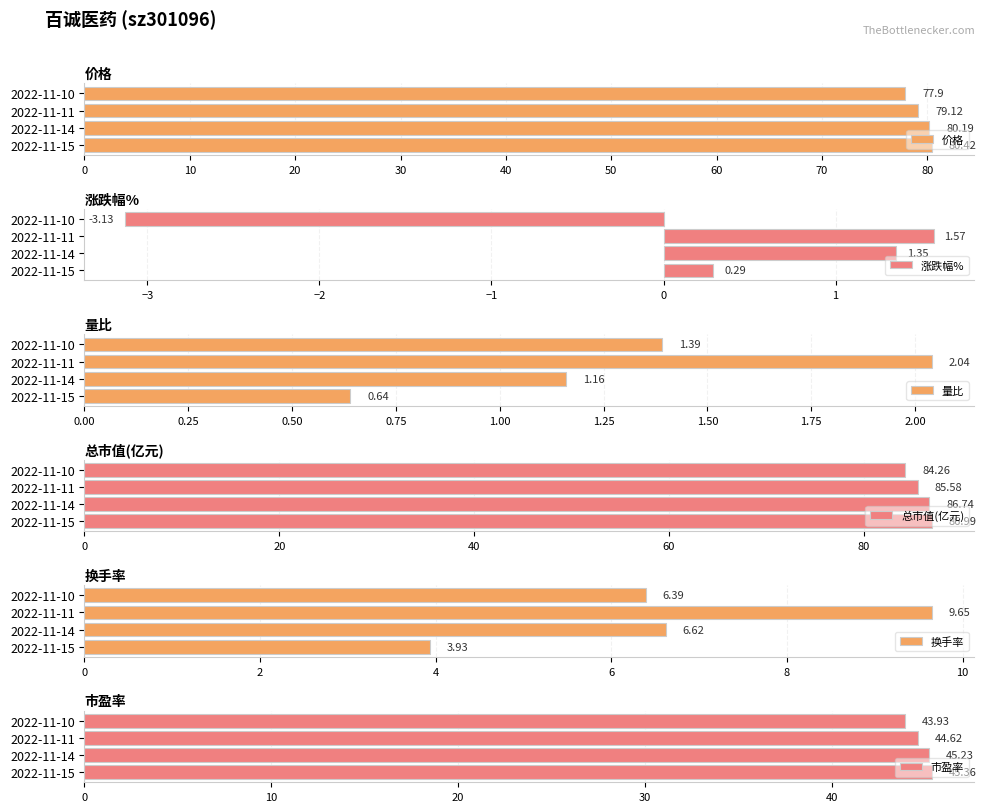

Which series has the largest range (max minus min)?

换手率